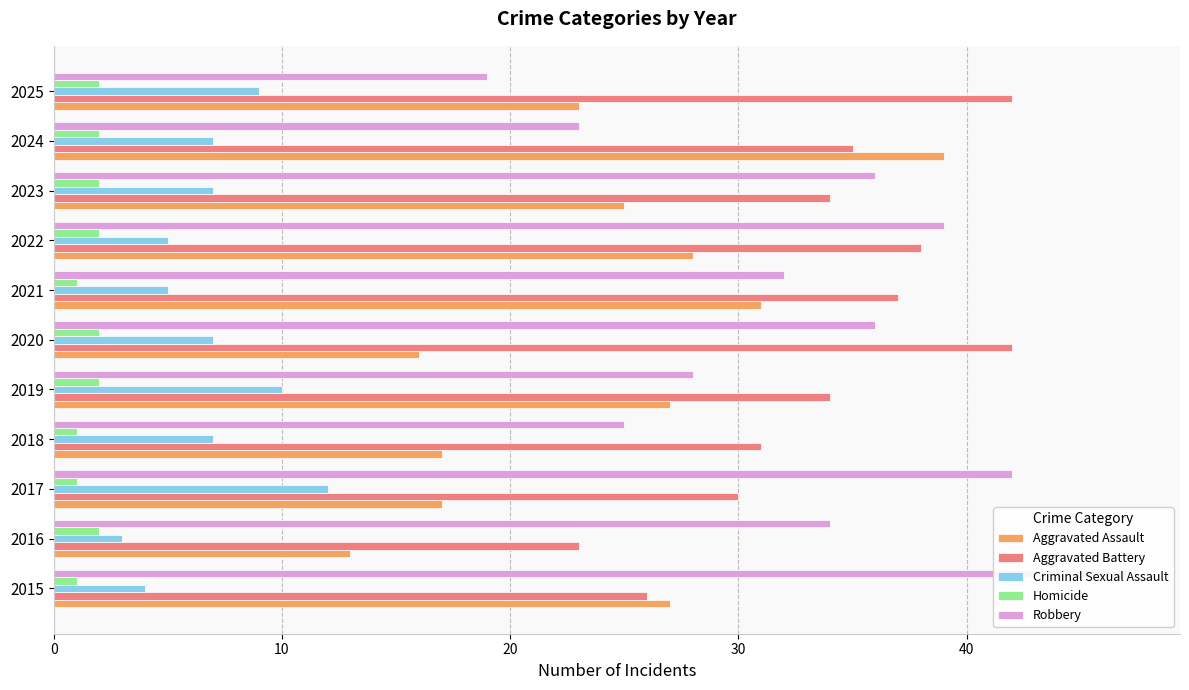

Count the number of data series in this chart.

5